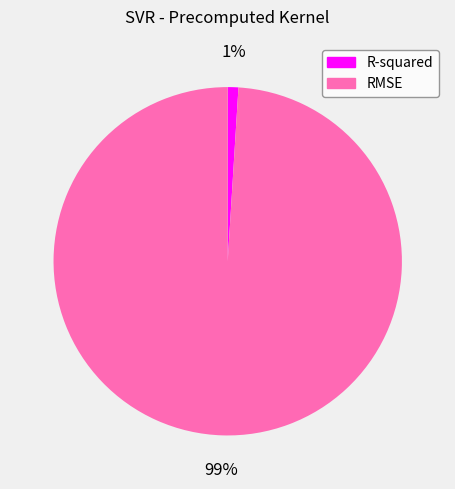

How many segments does this pie chart have?

2